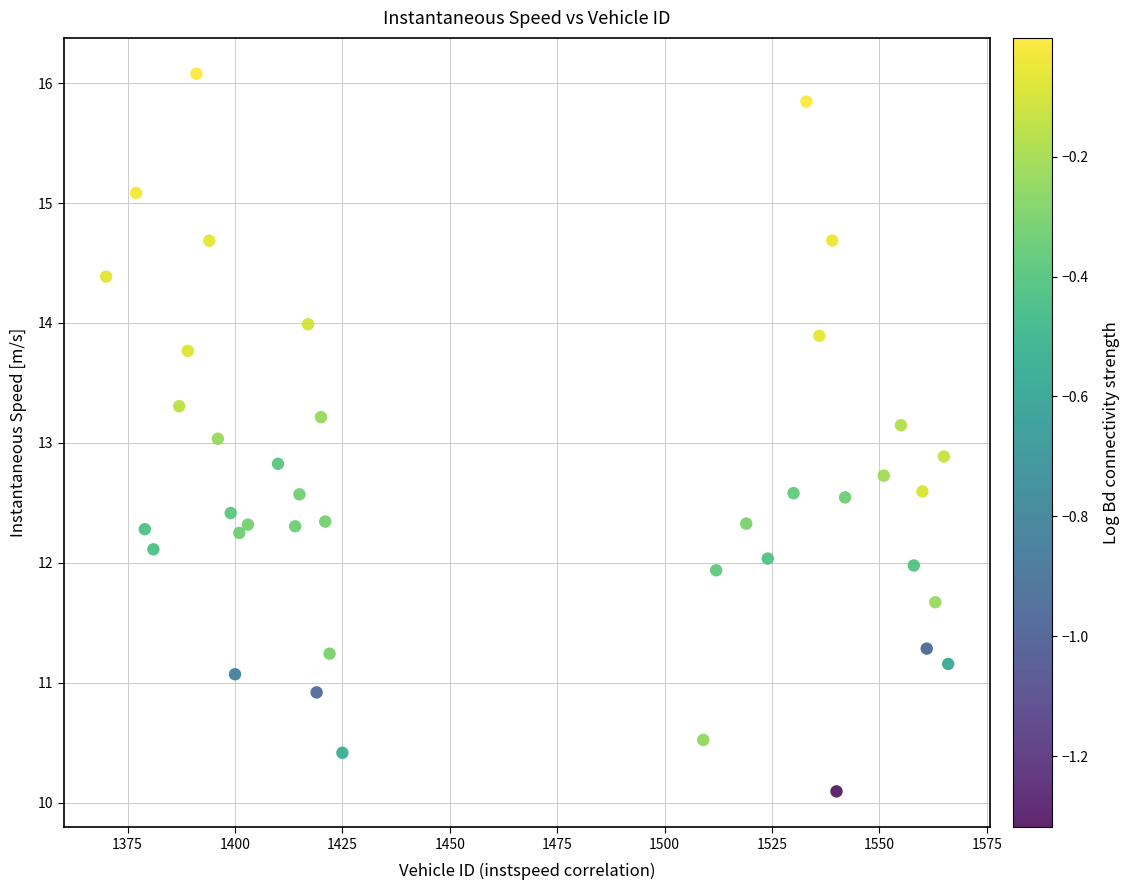

What is the range of X values (max minus min)?

196.0